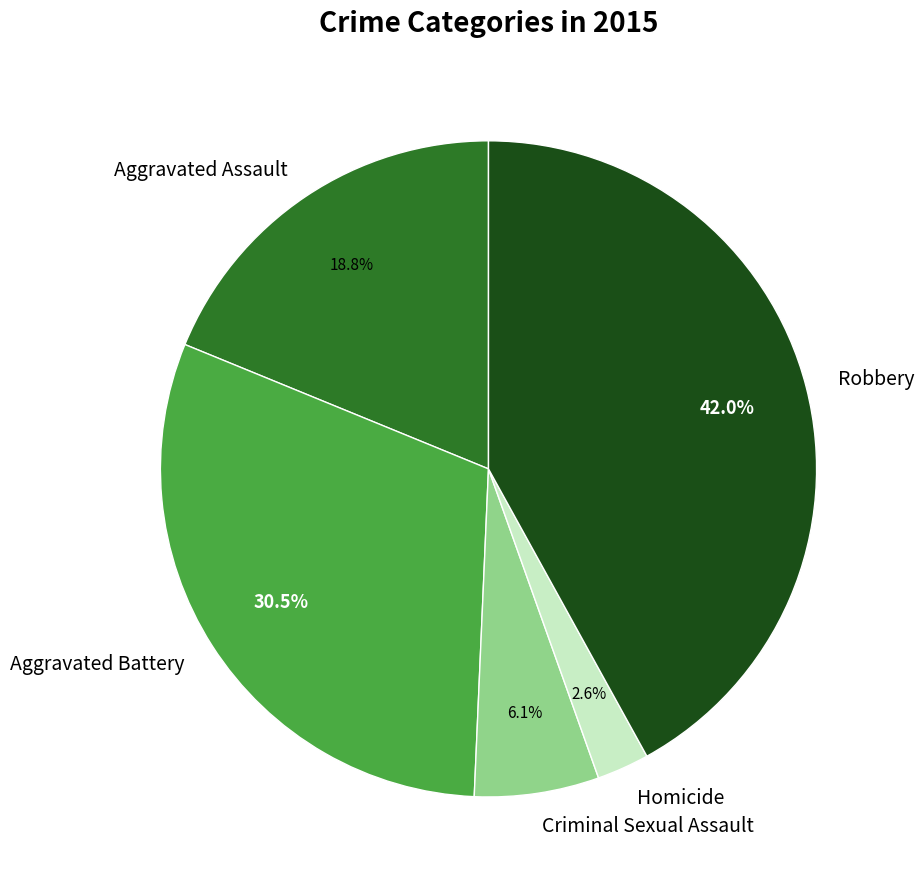

To the nearest percent, what is the combined percentage of Criminal Sexual Assault and Robbery?

48%